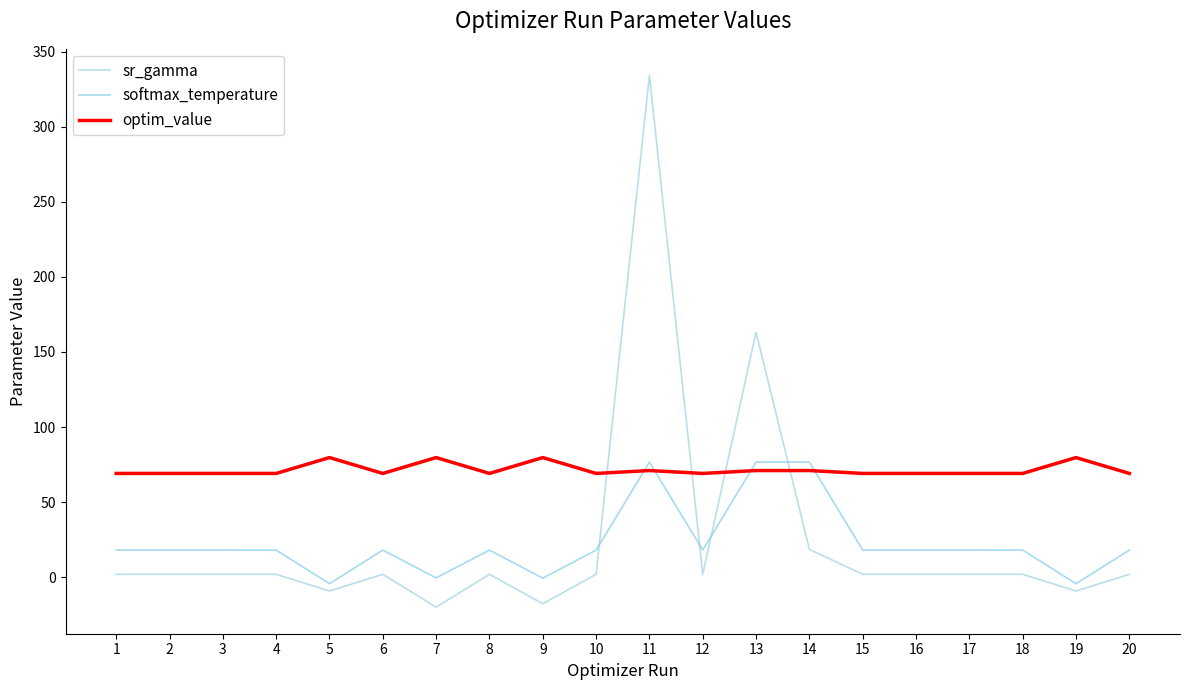

At which category does softmax_temperature reach its first local peak?

4